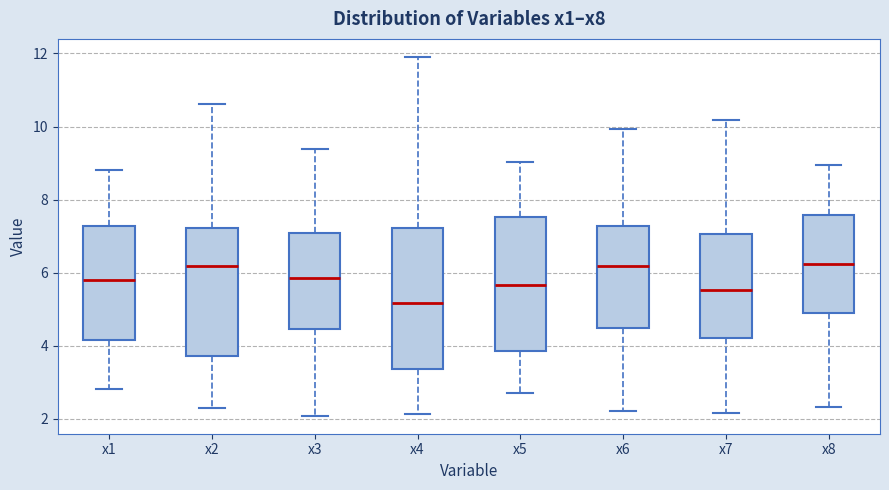

Where does the upper whisker of the box for x2 end on the y-axis? The values are not printed on the chart, so give them approximately, as read against the axis.

10.6